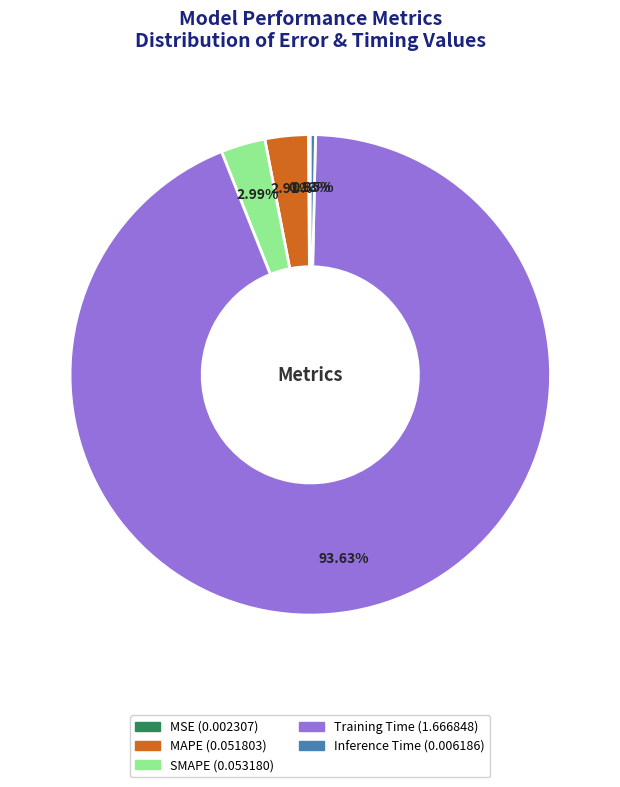

Which category has the biggest portion of the pie?

Training Time